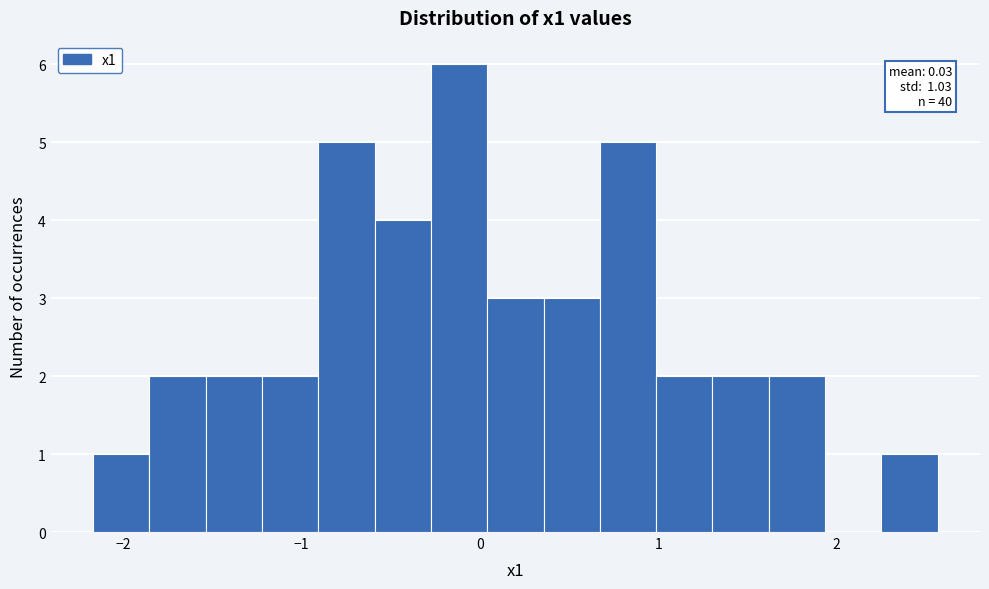

Read against the x-axis, roughly where is the centre of the tallest bar?

-0.1